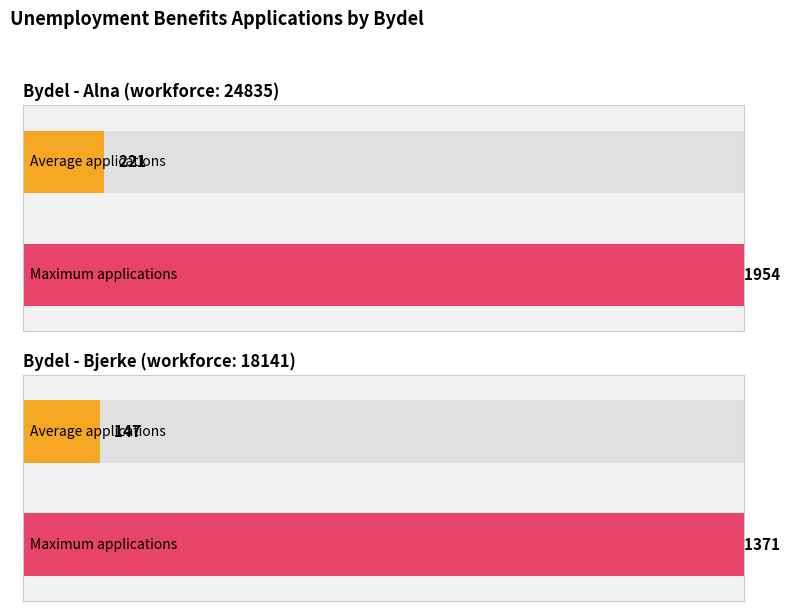

At how many categories does at least one series exceed 911?

2